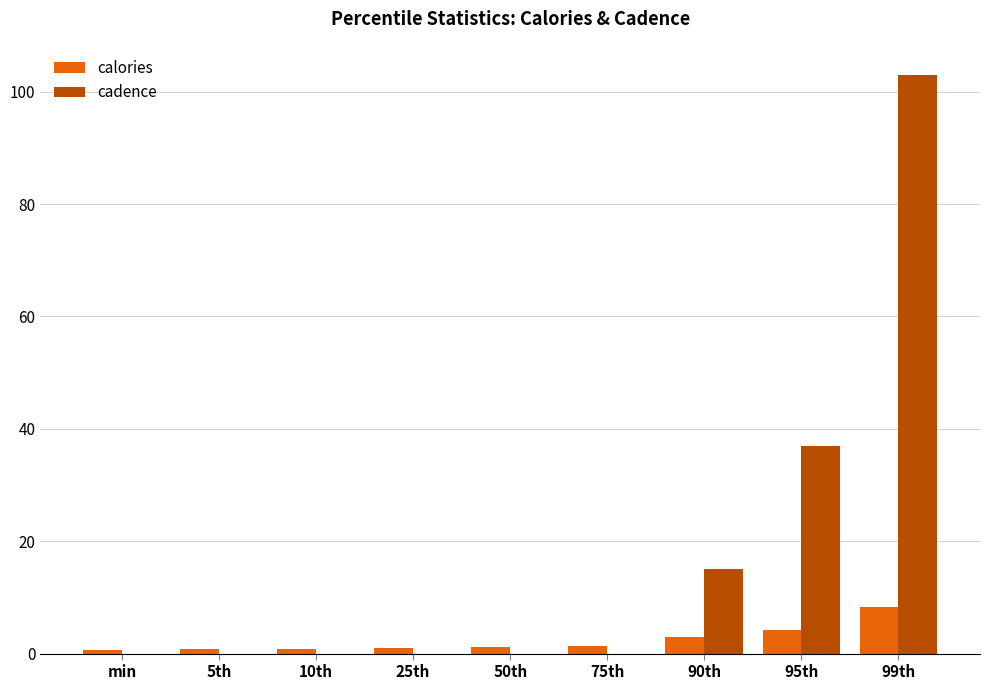

The cadence series shows 103.0 at 99th. True or false?

True